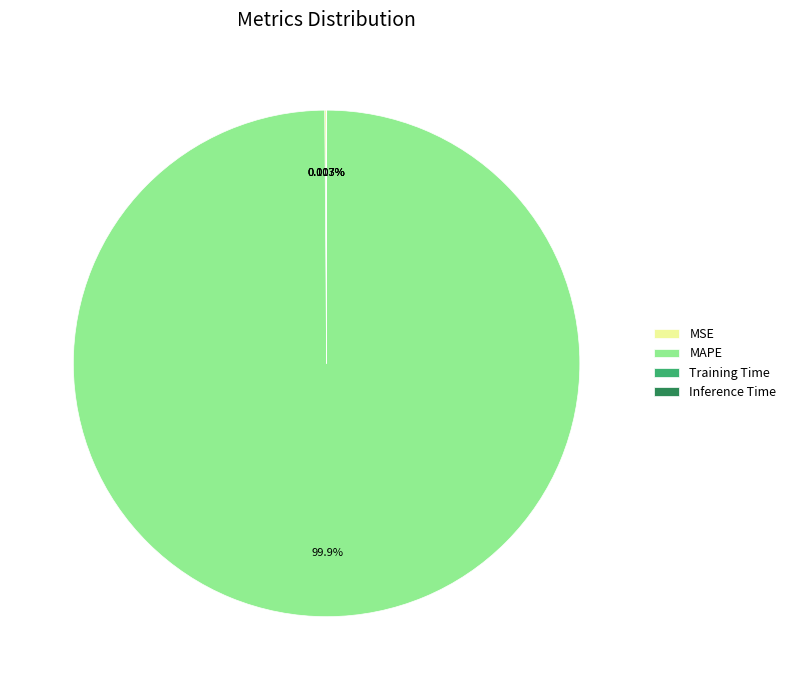

Which slice represents more than half of the pie?

MAPE